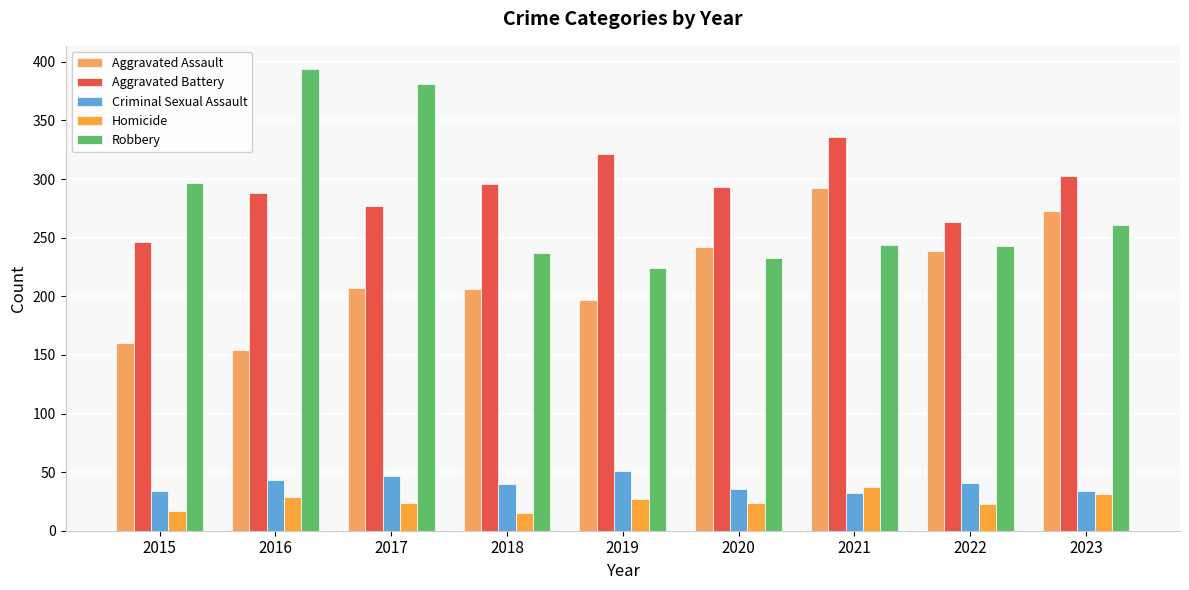

Reading right to left, what are all the values shown in this chart?

Aggravated Assault: 273	239	292	242	197	206	207	154	160
Aggravated Battery: 303	263	336	293	321	296	277	288	246
Criminal Sexual Assault: 34	41	32	36	51	40	47	43	34
Homicide: 31	23	37	24	27	15	24	29	17
Robbery: 261	243	244	233	224	237	381	394	297